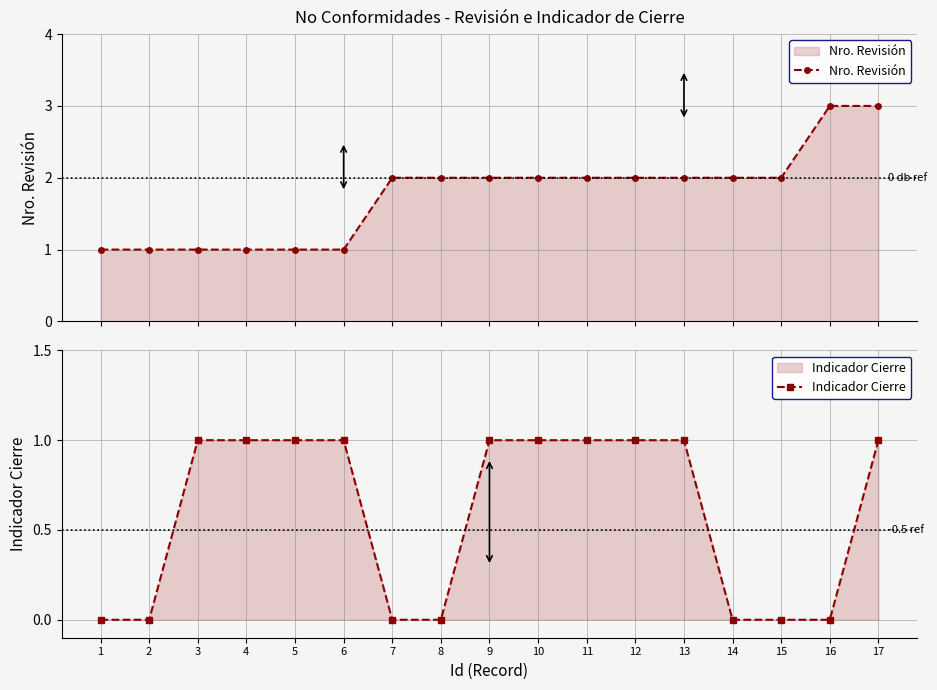

Is it true that Nro. Revisión equals 1 at 3?

False